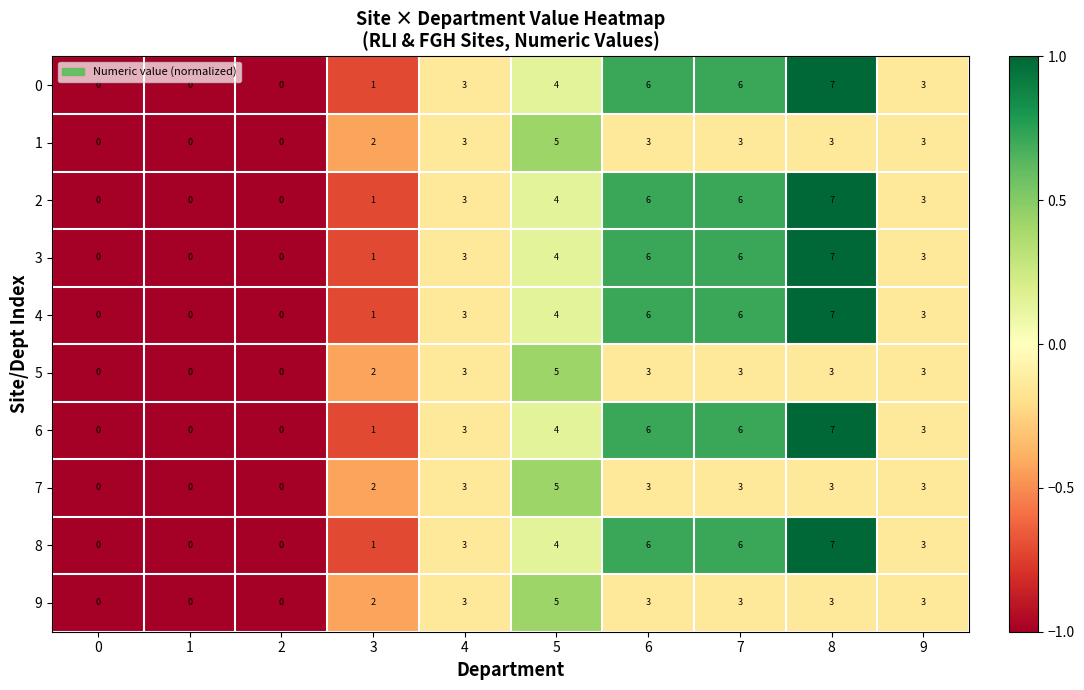

The 4 series shows 1 at 9. True or false?

False